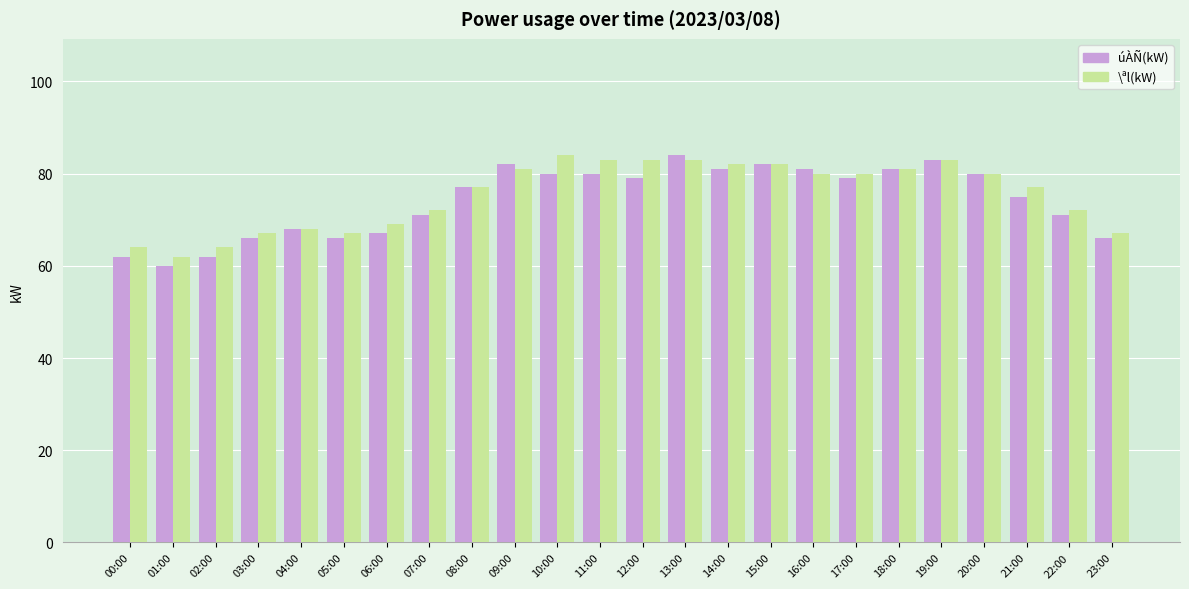

Between 12:00 and 19:00, which series saw the biggest shift?

úÀÑ(kW)